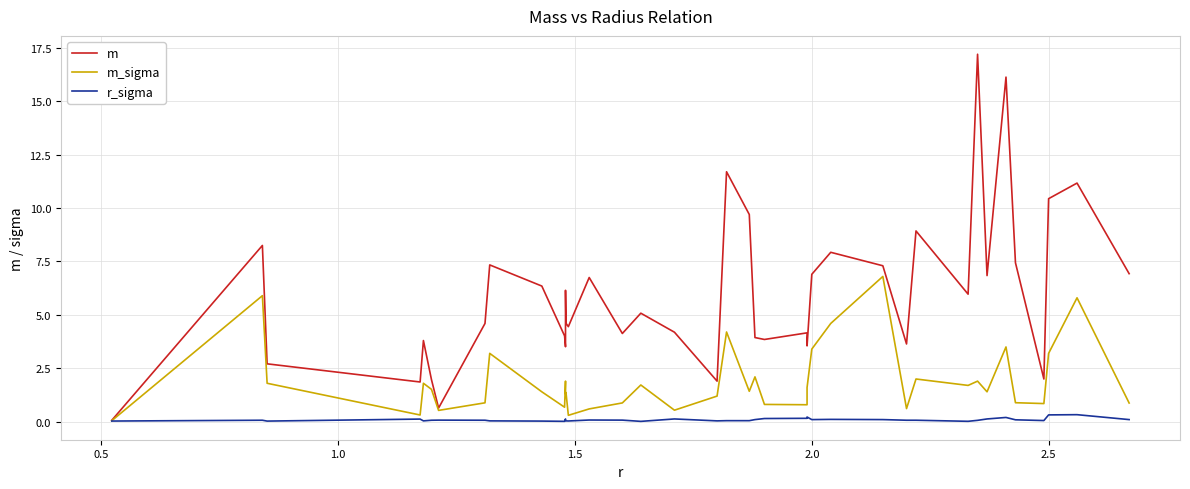

How many data points in m_sigma are above 1?

25